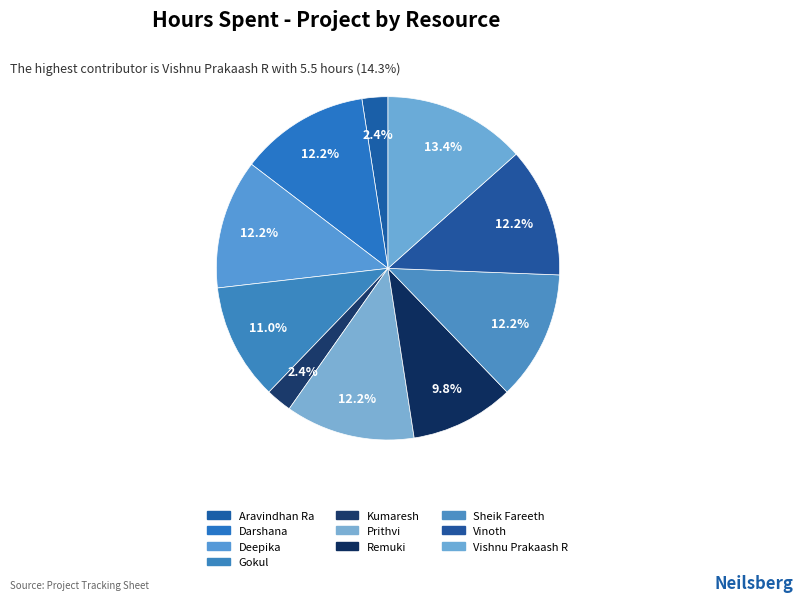

How many segments does this pie chart have?

10